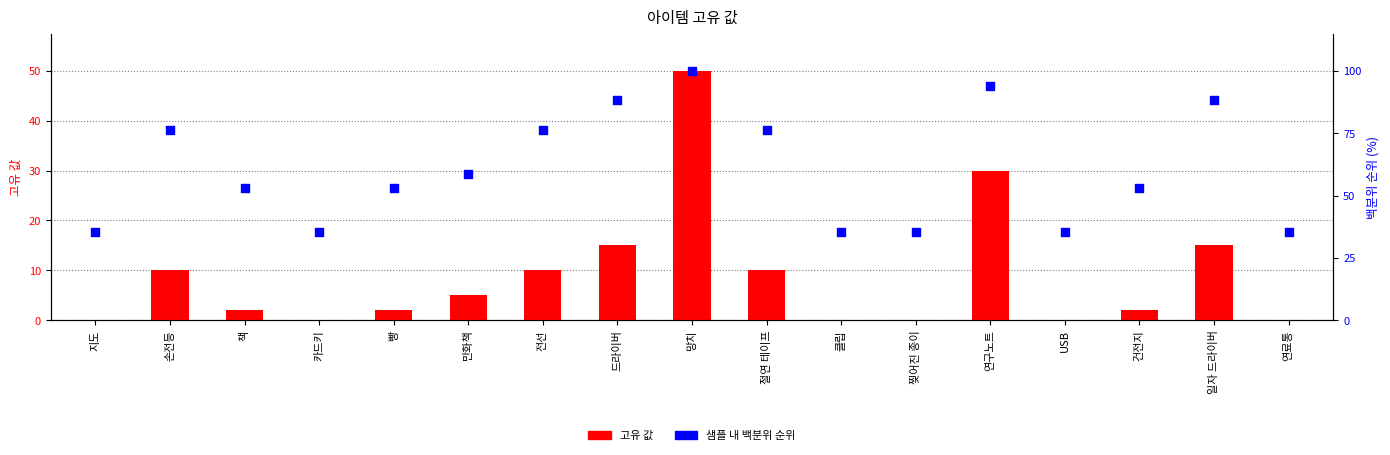

Which series contains the lowest Y value?

고유 값